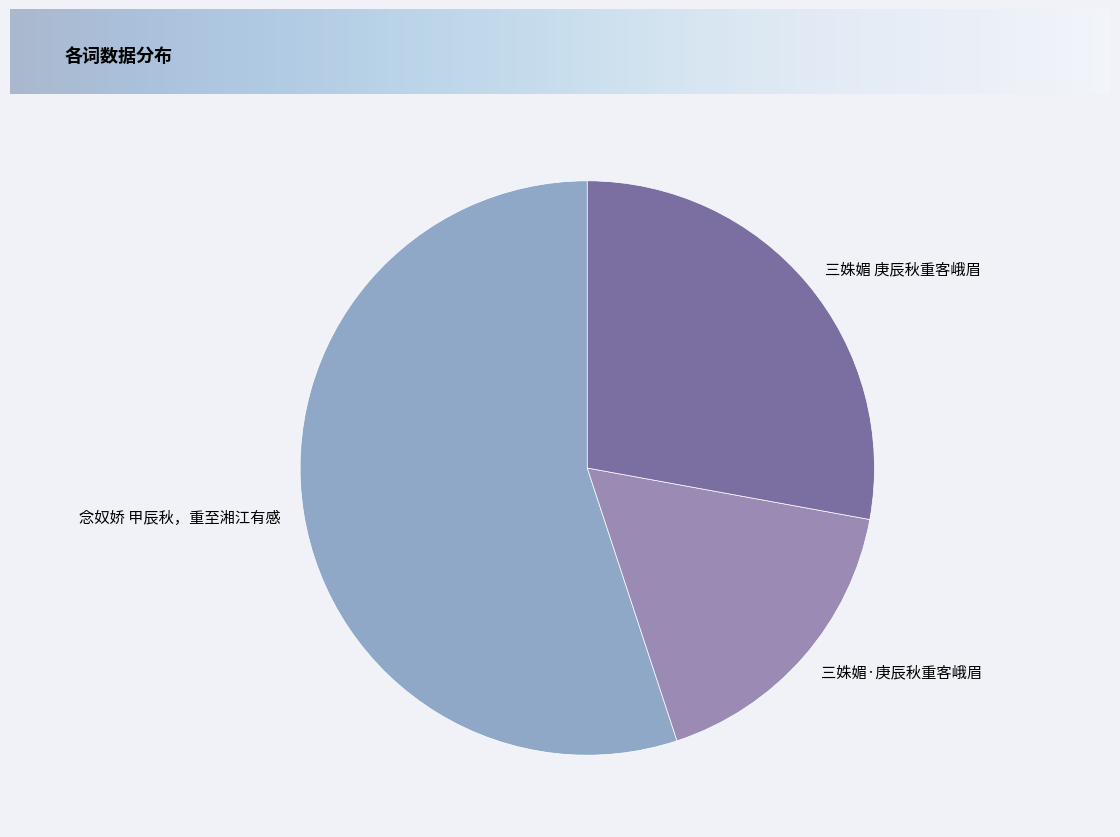

Which has a higher value, 念奴娇 甲辰秋，重至湘江有感 or 三姝媚 庚辰秋重客峨眉?

念奴娇 甲辰秋，重至湘江有感